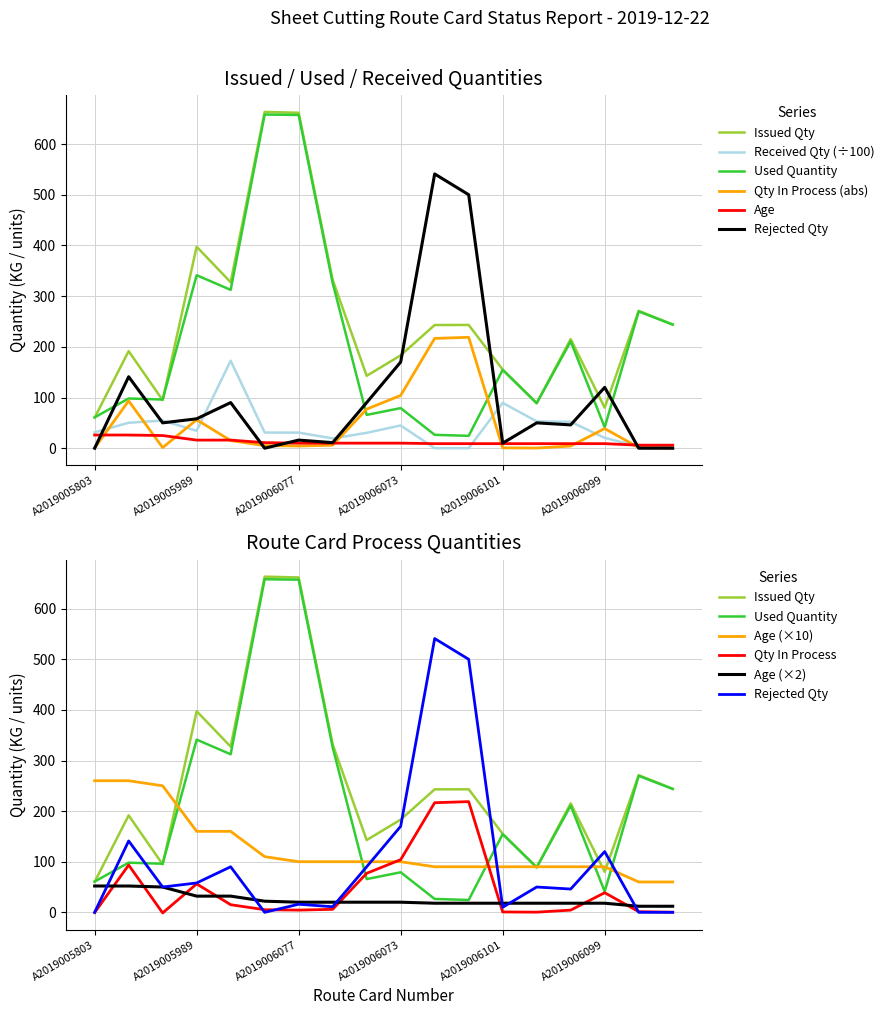

How many series are shown in this chart?

6